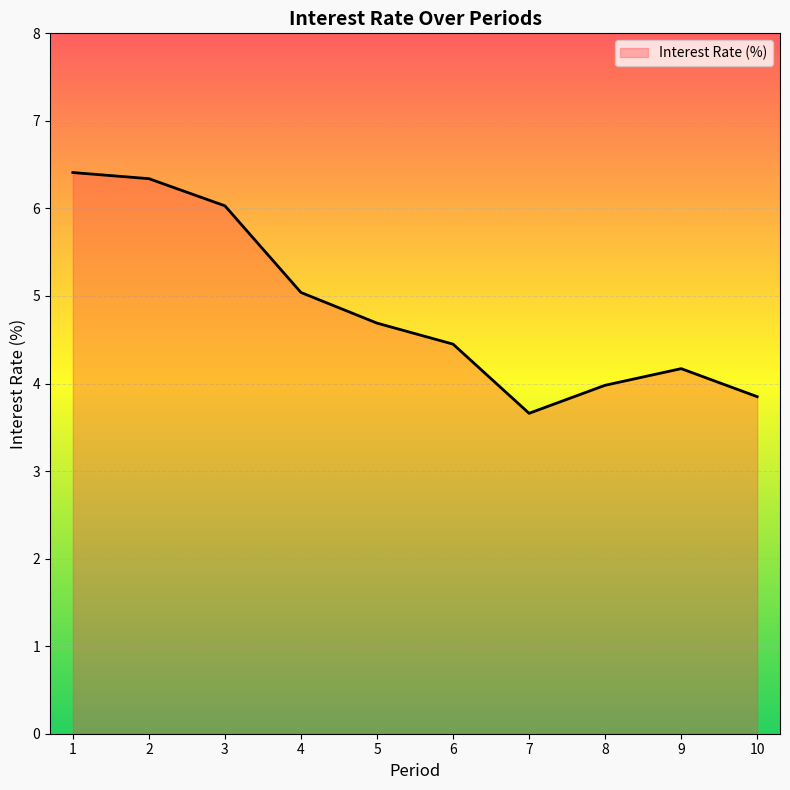

What is the smallest value displayed?

3.7